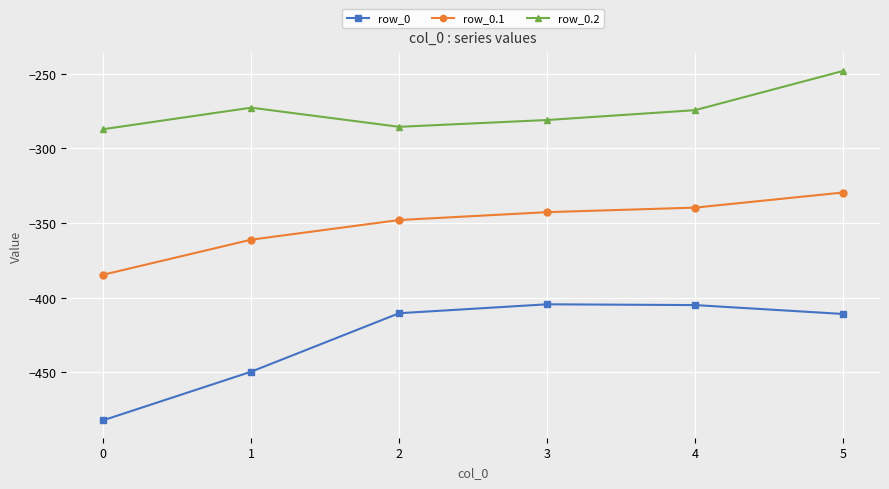

What are all the series names shown in the legend?

row_0, row_0.1, row_0.2